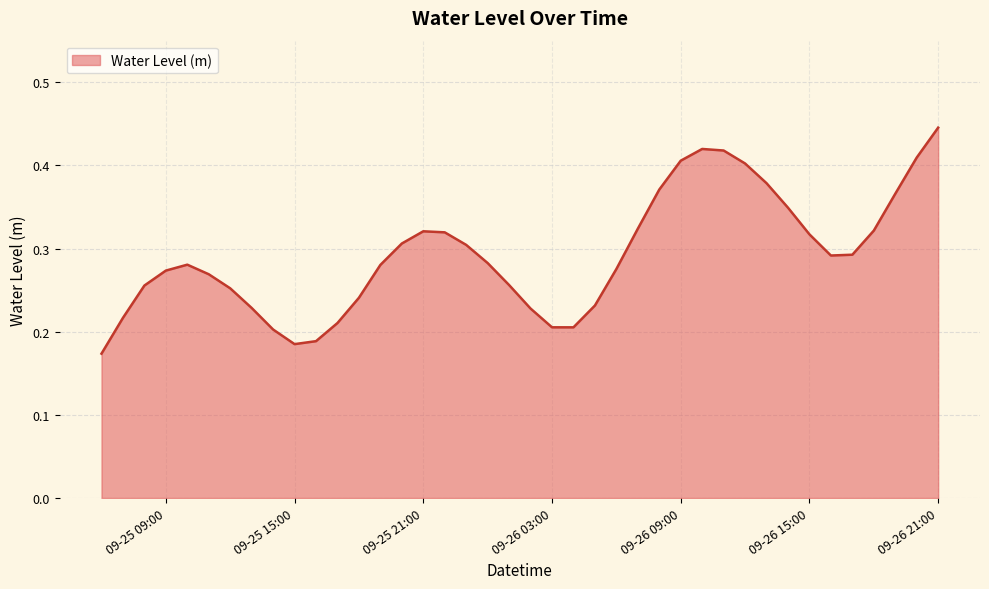

Does the chart display data point markers on the line(s)?

No